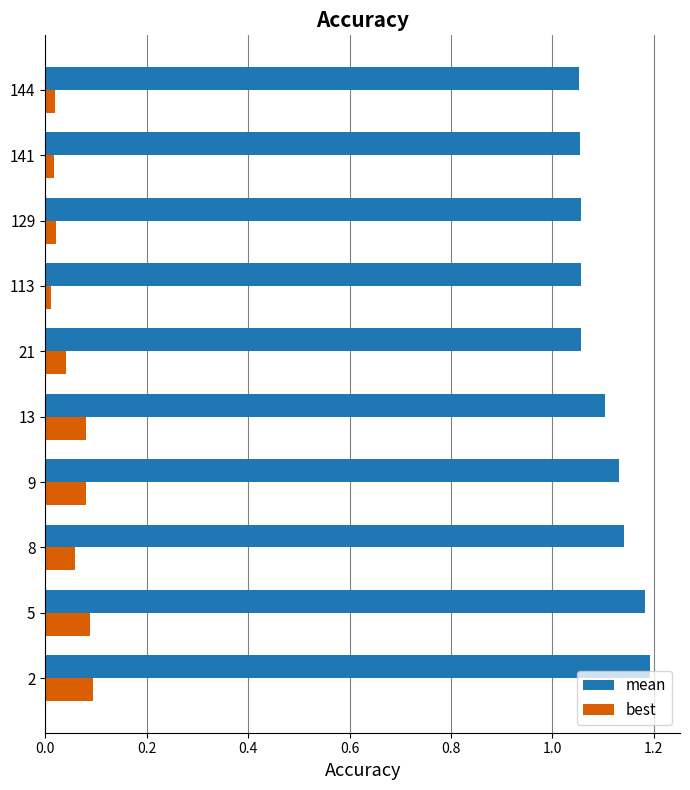

Rank the series by their maximum value, from highest to lowest.

mean, best